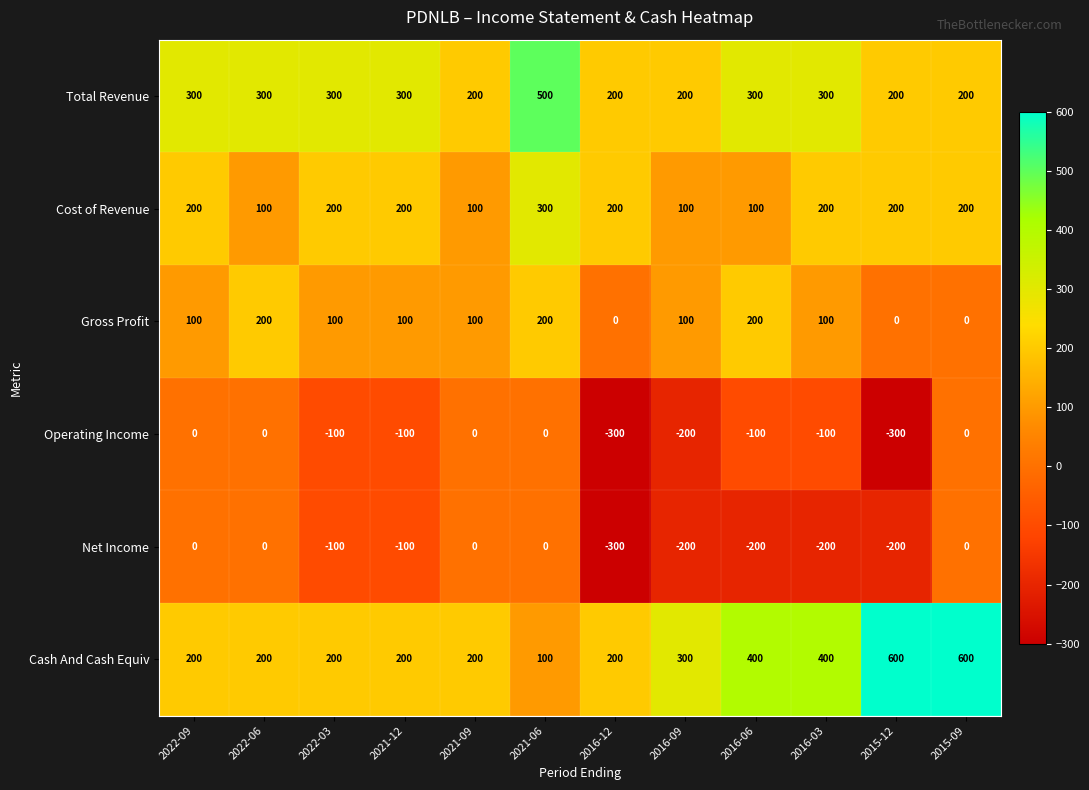

What is the maximum value shown in the chart?

600